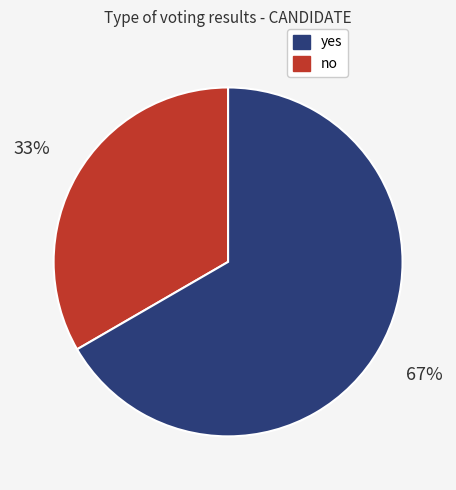

Is there any slice that represents more than half of the pie?

Yes